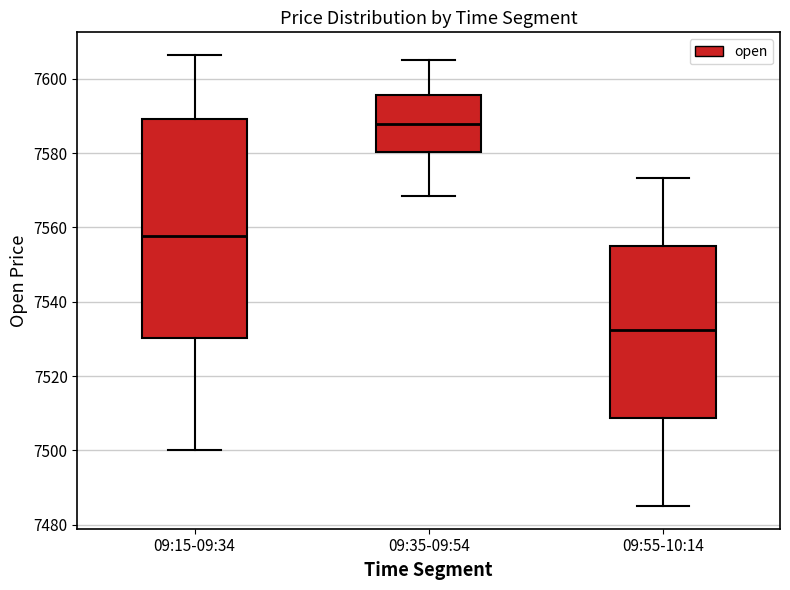

Comparing the boxes themselves (not the whiskers), which one is the tallest?

09:15-09:34